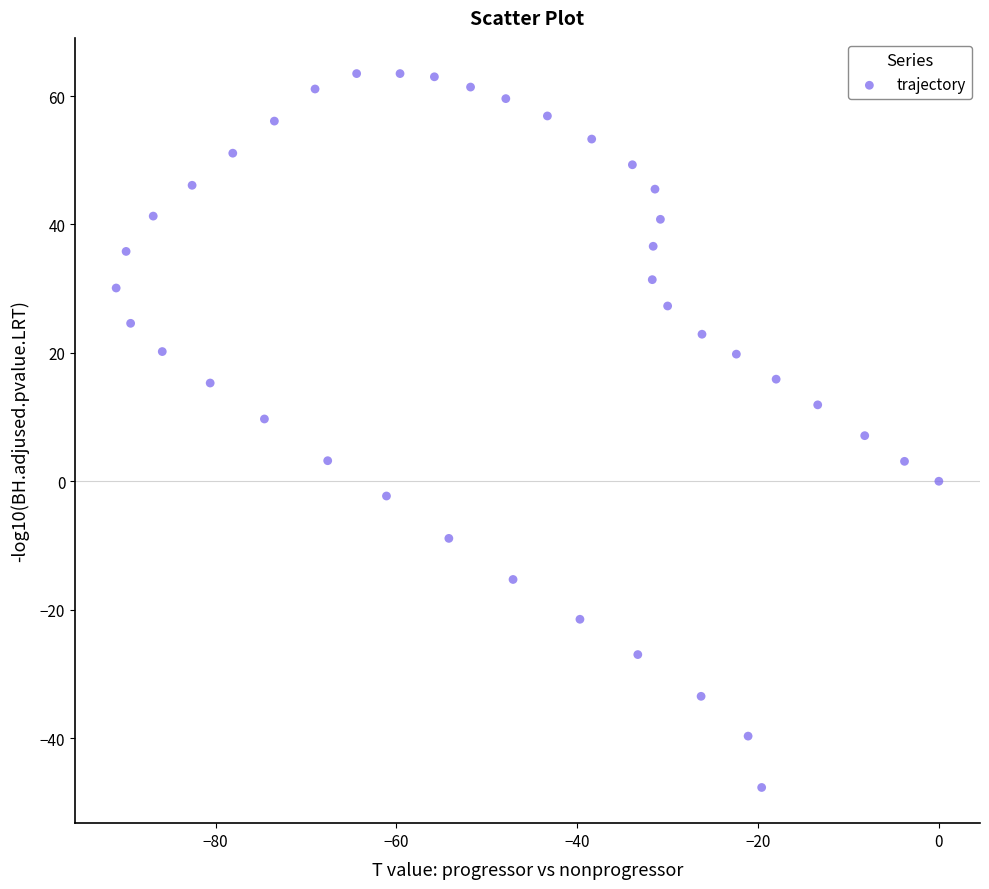

What is the range of X values (max minus min)?

91.0